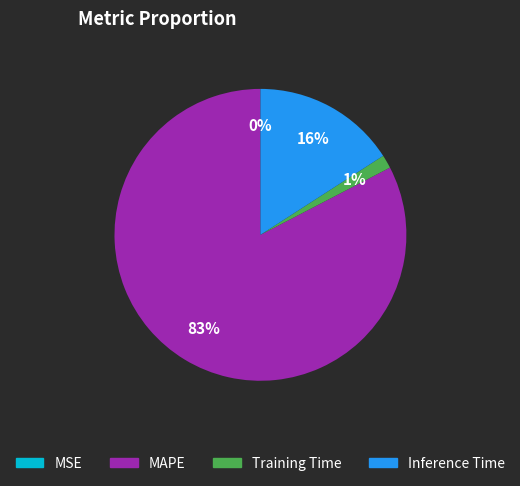

Is the sum of MAPE and Training Time greater than half?

Yes